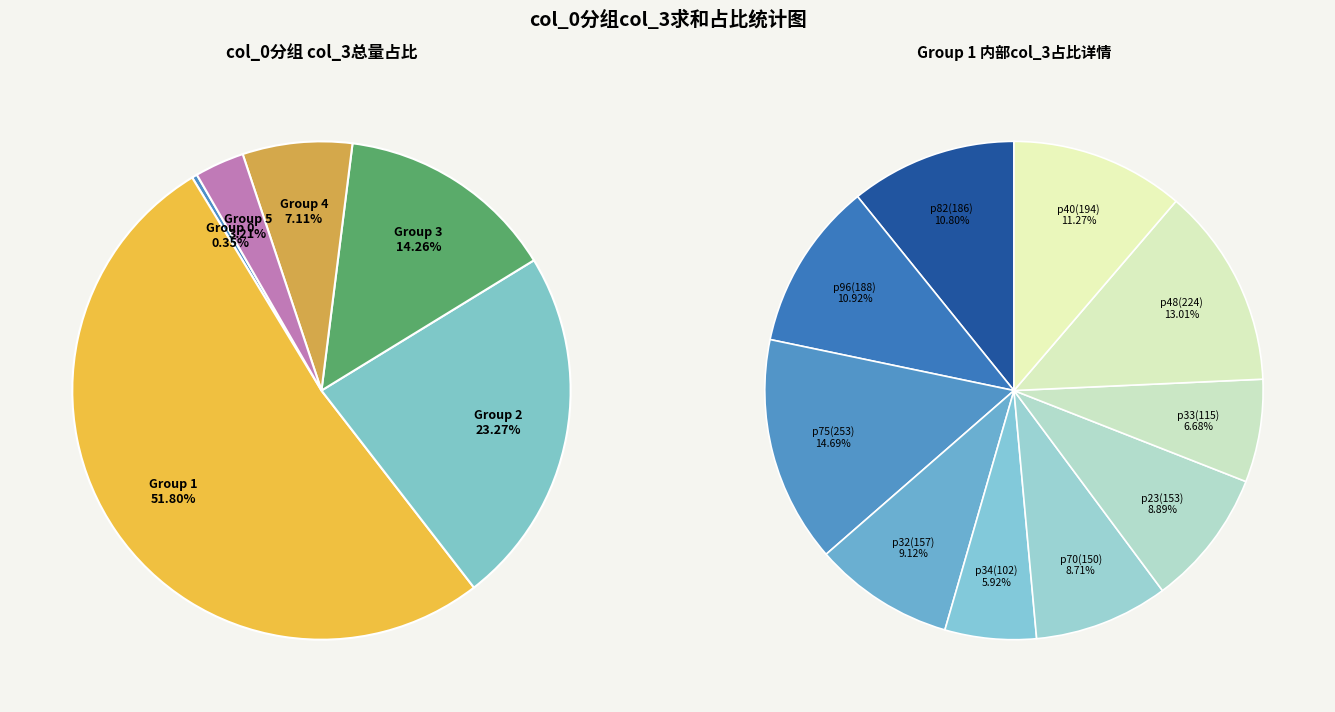

The 1 slice represents 13% of the pie. True or false?

True